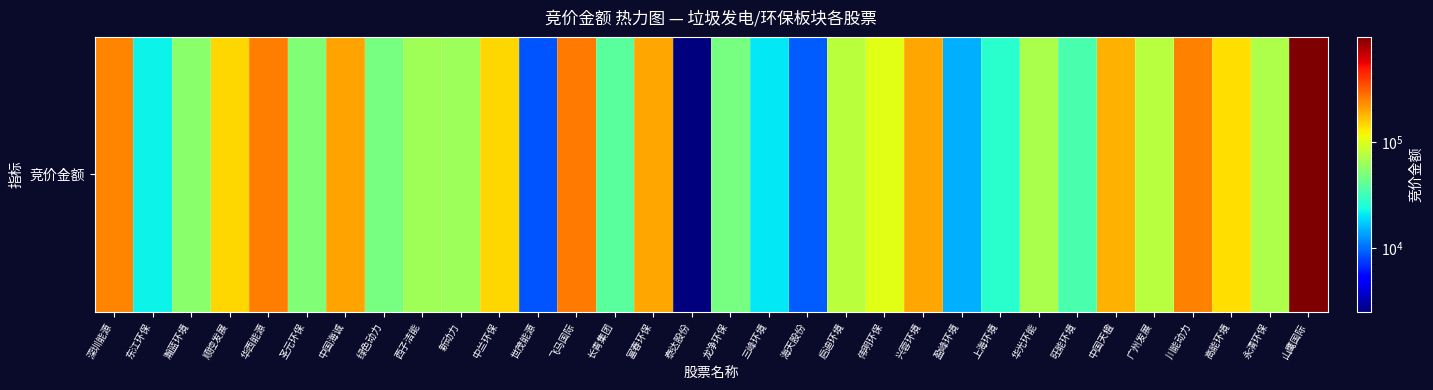

Which label corresponds to the smallest value in the chart?

泰达股份